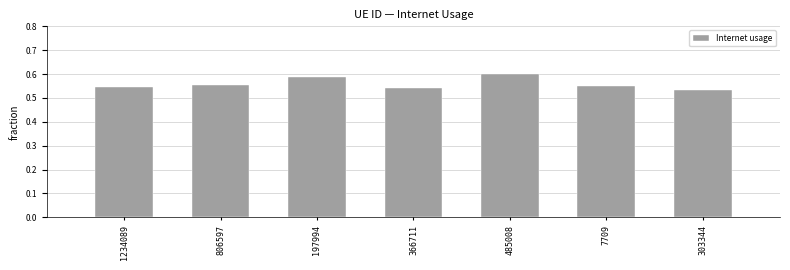

Which has a higher value, 303344 or 806597?

806597